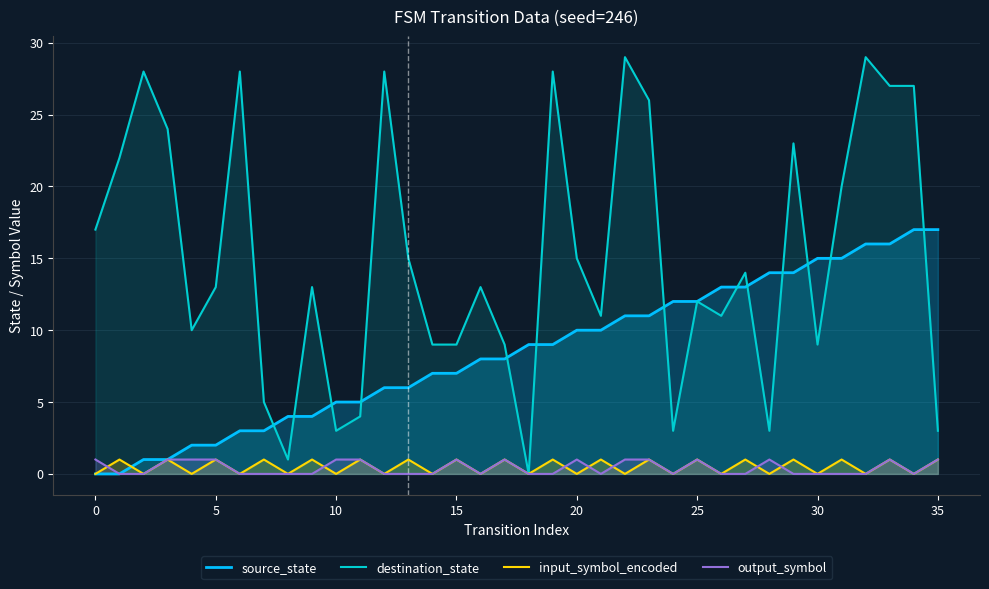

True or false: output_symbol has a value of 1 at 35.

True